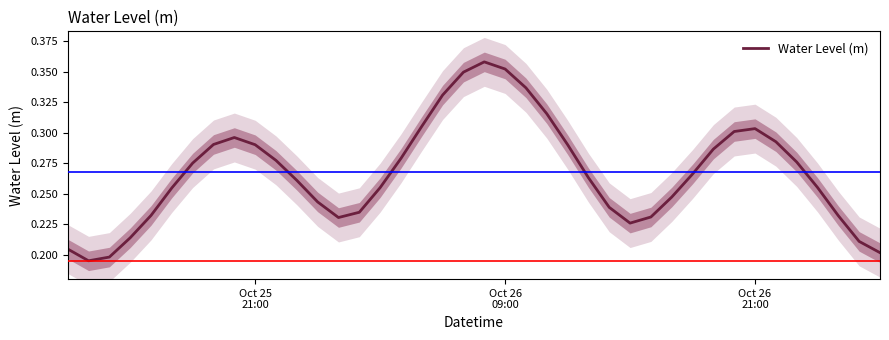

What is the greatest value displayed?

0.4